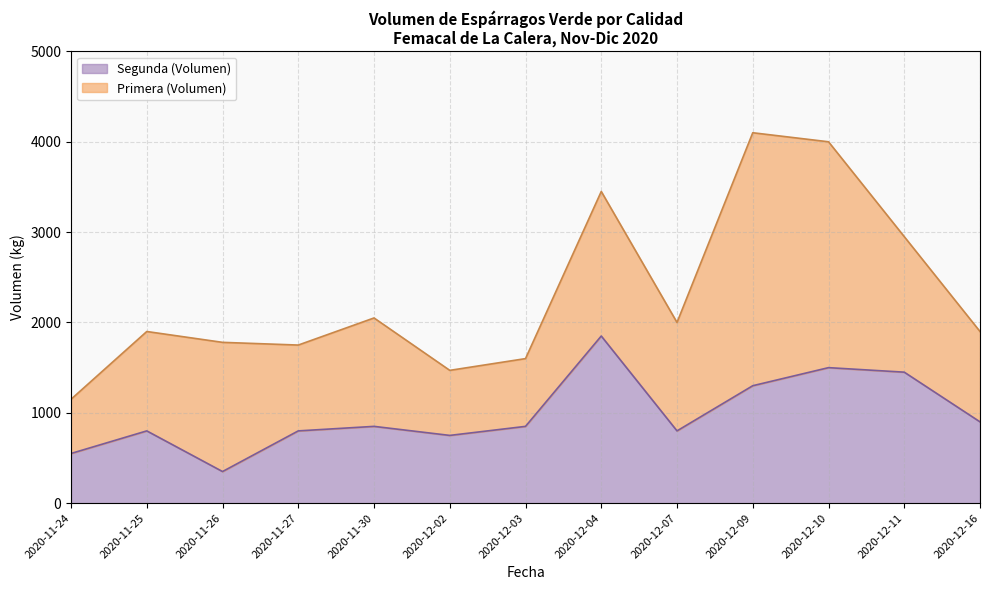

What is the total value across all series at 2020-12-11?

2950